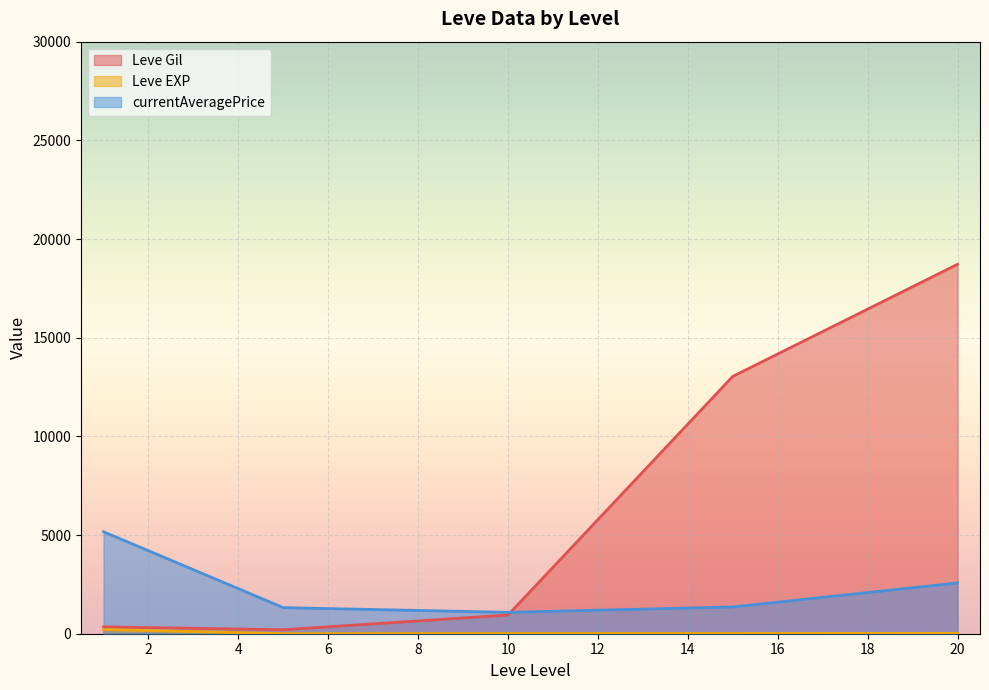

At which category is the sum across all series the highest?

20